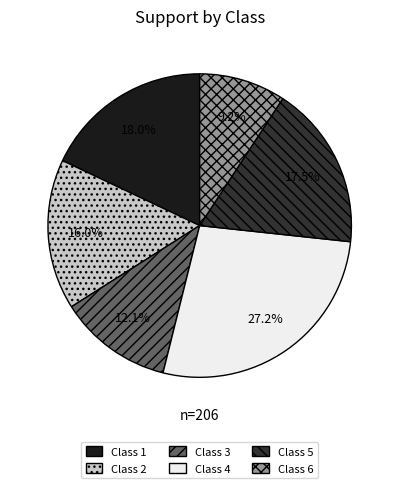

Which has a higher value, Class 3 or Class 5?

Class 5